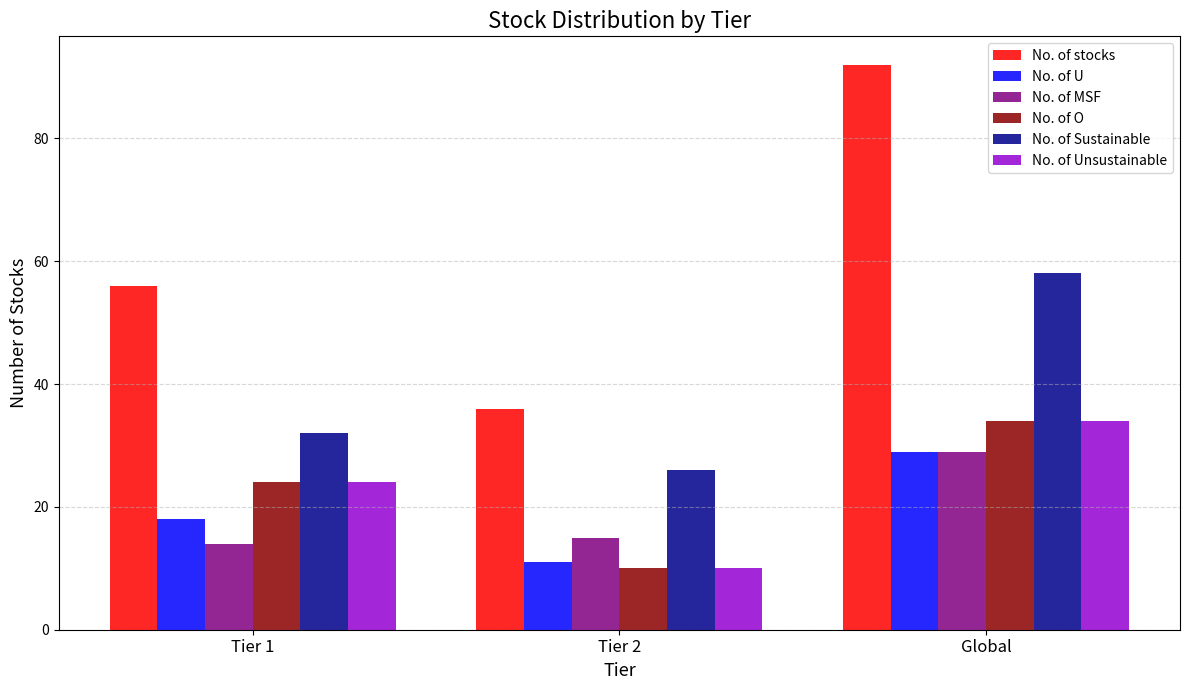

How many series are shown in this chart?

6